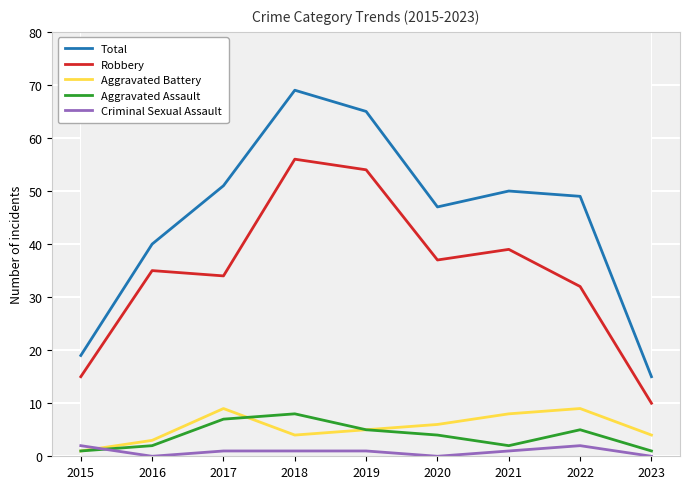

Which series changed the most between 2018 and 2023?

Total